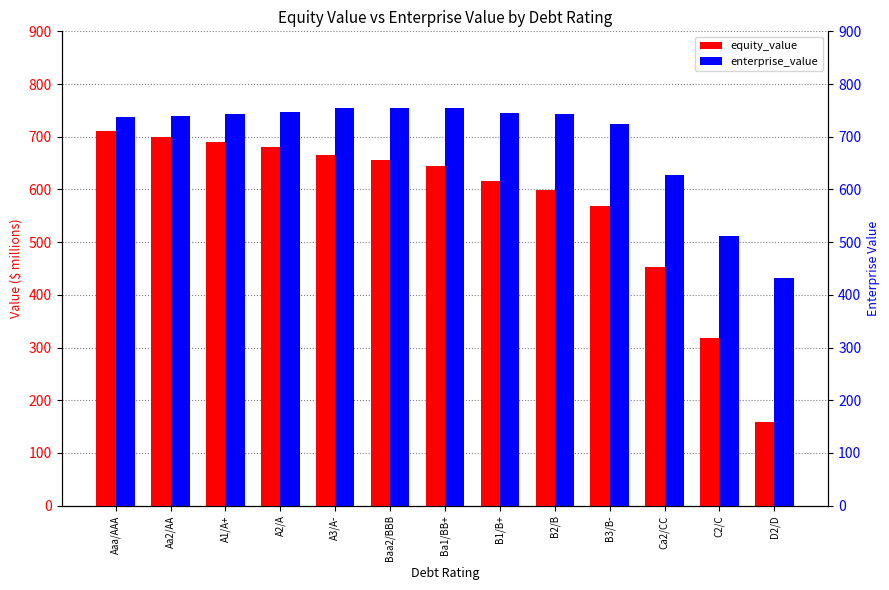

What is the label of the 8th bar from the right?

Baa2/BBB